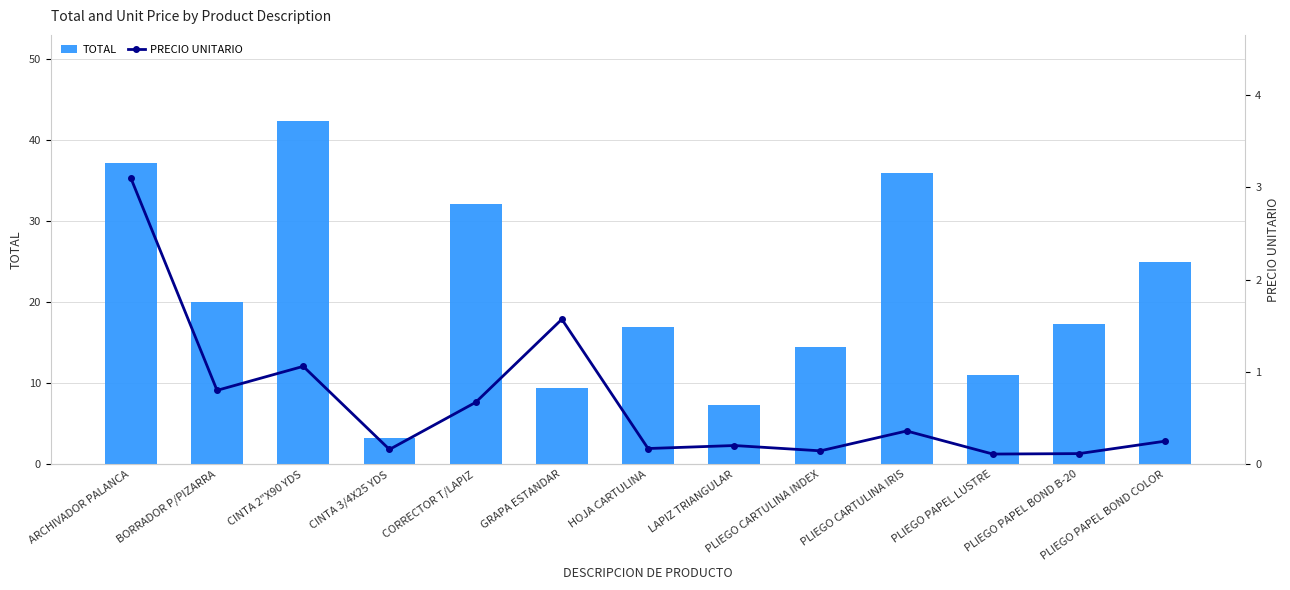

List the series in order of their peak value, lowest first.

PRECIO UNITARIO, TOTAL